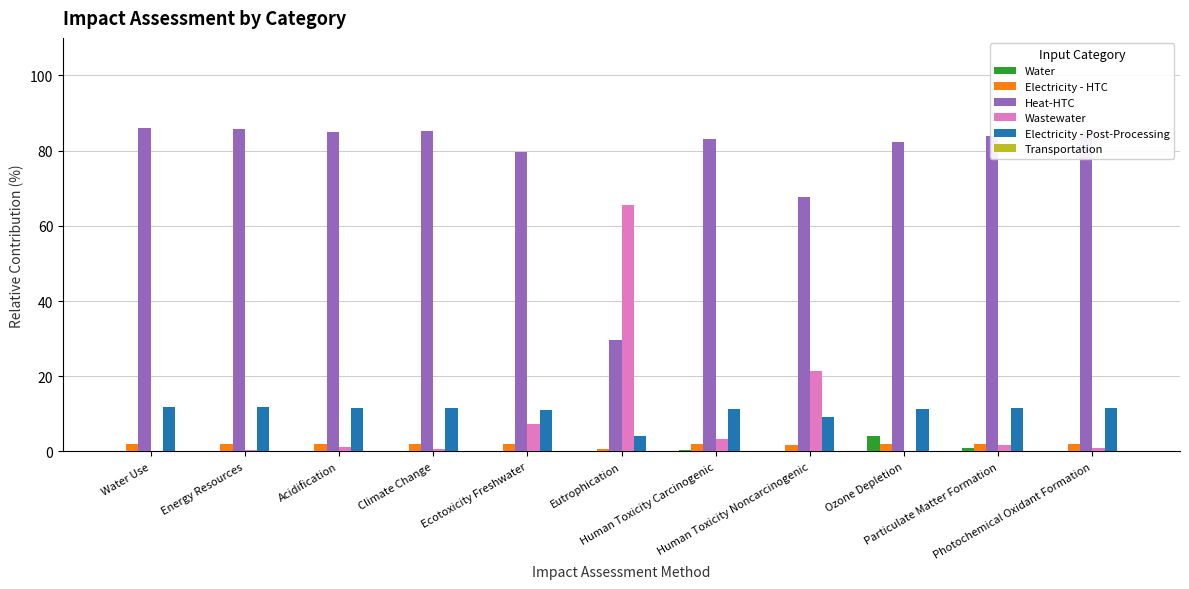

What is the sum of all Water values?

6.6